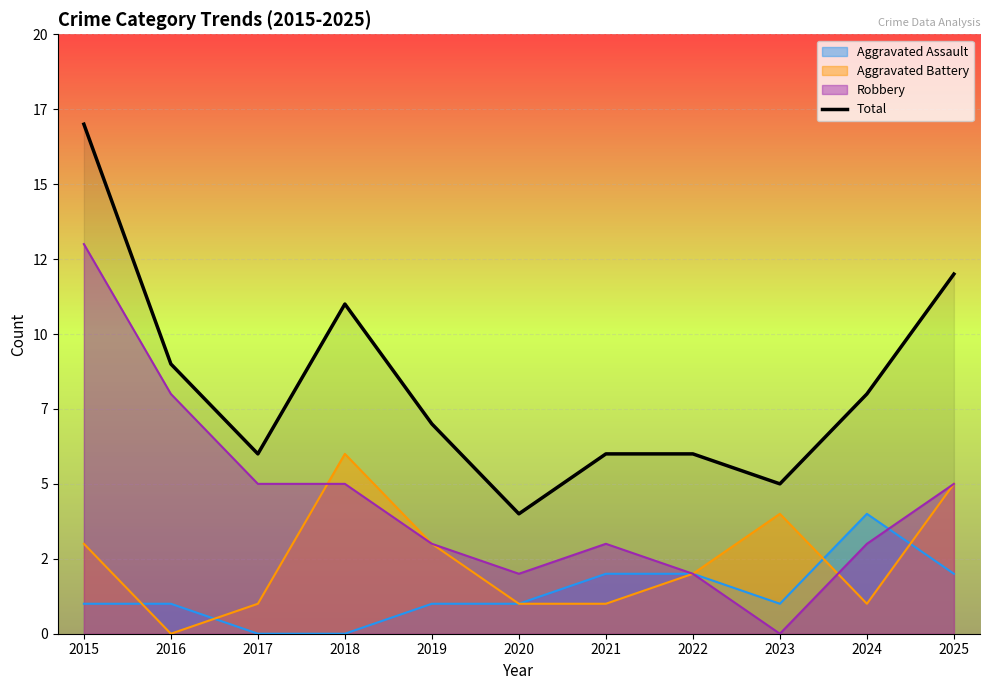

How many lines are shown in the chart?

1